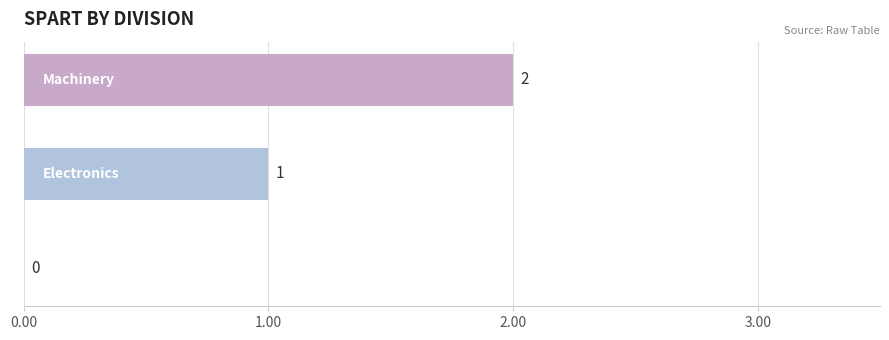

What is the sum of all values?

3